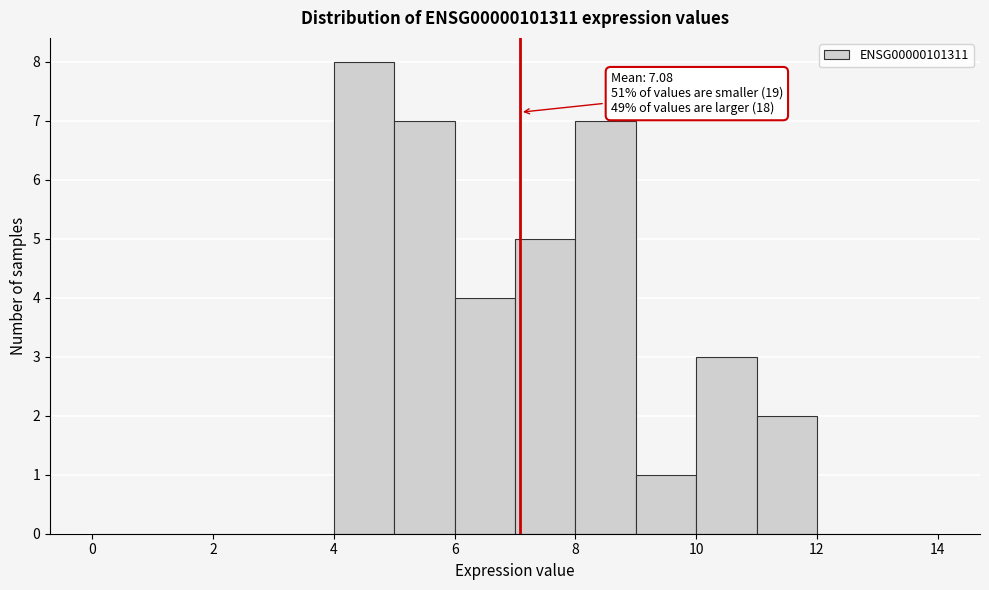

Over which range of the x-axis is the bar tallest?

4 to 5